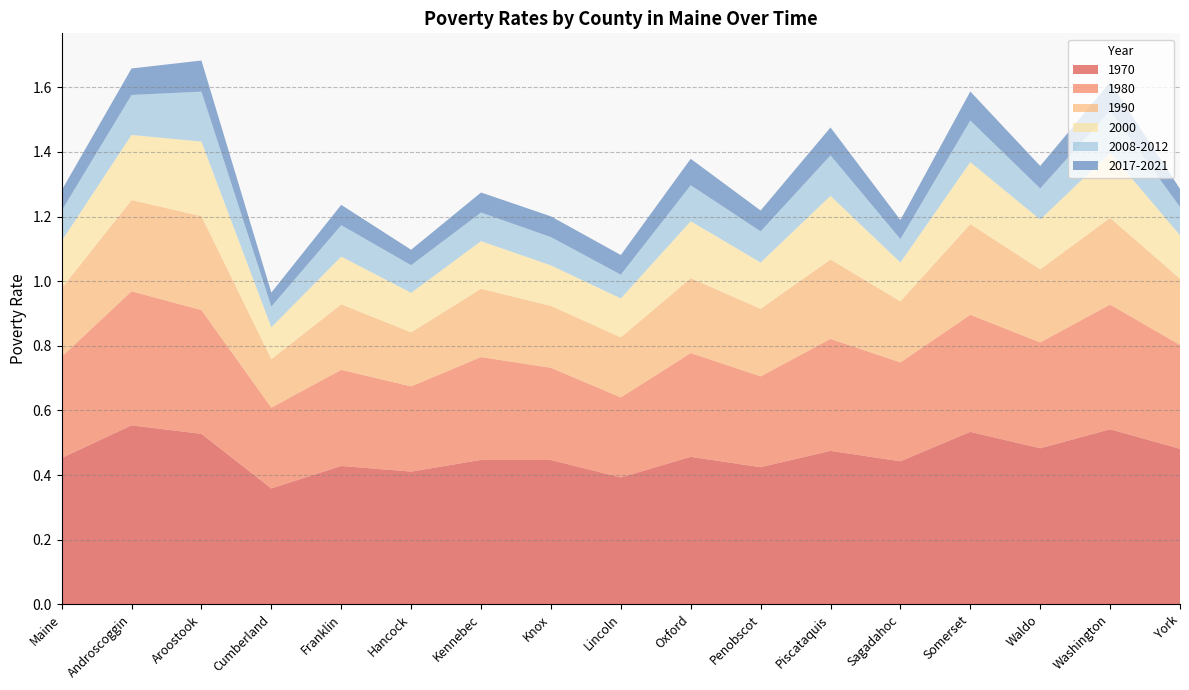

Reading left to right, list all the values displayed in this chart.

1970: Maine=0.5	Androscoggin=0.6	Aroostook=0.5	Cumberland=0.4	Franklin=0.4	Hancock=0.4	Kennebec=0.4	Knox=0.4	Lincoln=0.4	Oxford=0.5	Penobscot=0.4	Piscataquis=0.5	Sagadahoc=0.4	Somerset=0.5	Waldo=0.5	Washington=0.5	York=0.5
1980: Maine=0.3	Androscoggin=0.4	Aroostook=0.4	Cumberland=0.3	Franklin=0.3	Hancock=0.3	Kennebec=0.3	Knox=0.3	Lincoln=0.2	Oxford=0.3	Penobscot=0.3	Piscataquis=0.3	Sagadahoc=0.3	Somerset=0.4	Waldo=0.3	Washington=0.4	York=0.3
1990: Maine=0.2	Androscoggin=0.3	Aroostook=0.3	Cumberland=0.1	Franklin=0.2	Hancock=0.2	Kennebec=0.2	Knox=0.2	Lincoln=0.2	Oxford=0.2	Penobscot=0.2	Piscataquis=0.2	Sagadahoc=0.2	Somerset=0.3	Waldo=0.2	Washington=0.3	York=0.2
2000: Maine=0.1	Androscoggin=0.2	Aroostook=0.2	Cumberland=0.1	Franklin=0.1	Hancock=0.1	Kennebec=0.1	Knox=0.1	Lincoln=0.1	Oxford=0.2	Penobscot=0.1	Piscataquis=0.2	Sagadahoc=0.1	Somerset=0.2	Waldo=0.2	Washington=0.2	York=0.1
2008-2012: Maine=0.1	Androscoggin=0.1	Aroostook=0.2	Cumberland=0.1	Franklin=0.1	Hancock=0.1	Kennebec=0.1	Knox=0.1	Lincoln=0.1	Oxford=0.1	Penobscot=0.1	Piscataquis=0.1	Sagadahoc=0.1	Somerset=0.1	Waldo=0.1	Washington=0.1	York=0.1
2017-2021: Maine=0.1	Androscoggin=0.1	Aroostook=0.1	Cumberland=0.0	Franklin=0.1	Hancock=0.0	Kennebec=0.1	Knox=0.1	Lincoln=0.1	Oxford=0.1	Penobscot=0.1	Piscataquis=0.1	Sagadahoc=0.1	Somerset=0.1	Waldo=0.1	Washington=0.1	York=0.1